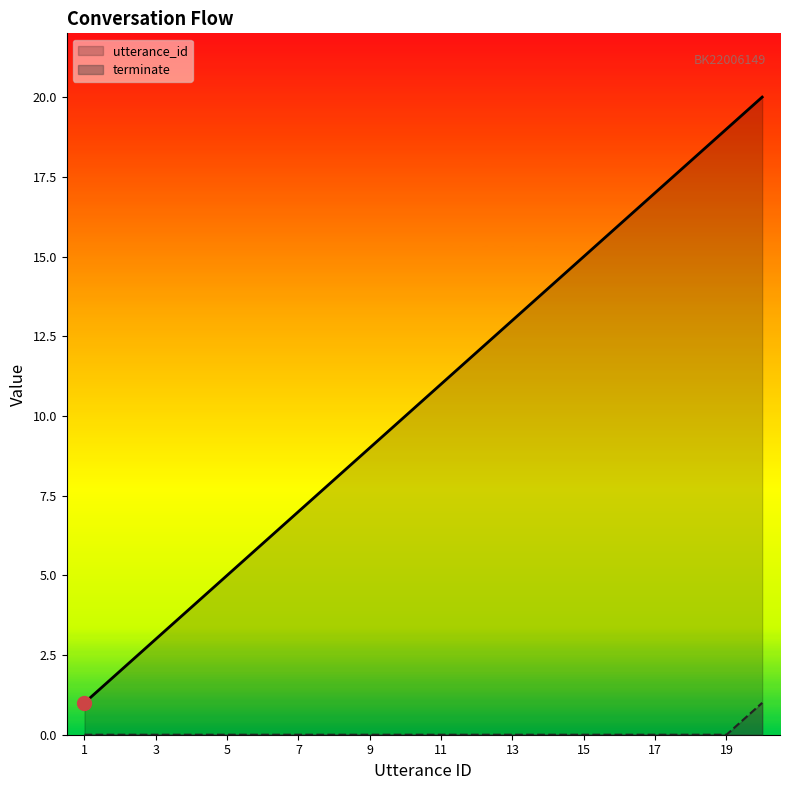

What is the maximum value shown in the chart?

20